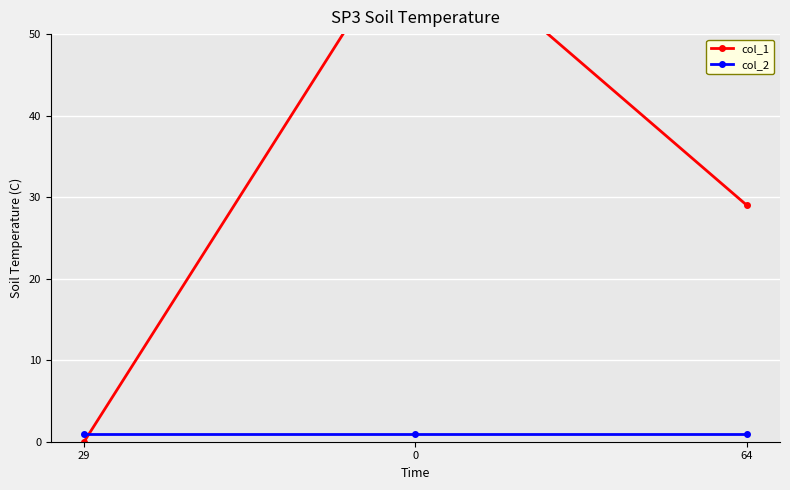

What is the value of the col_1 point at the 3rd from the left?

29